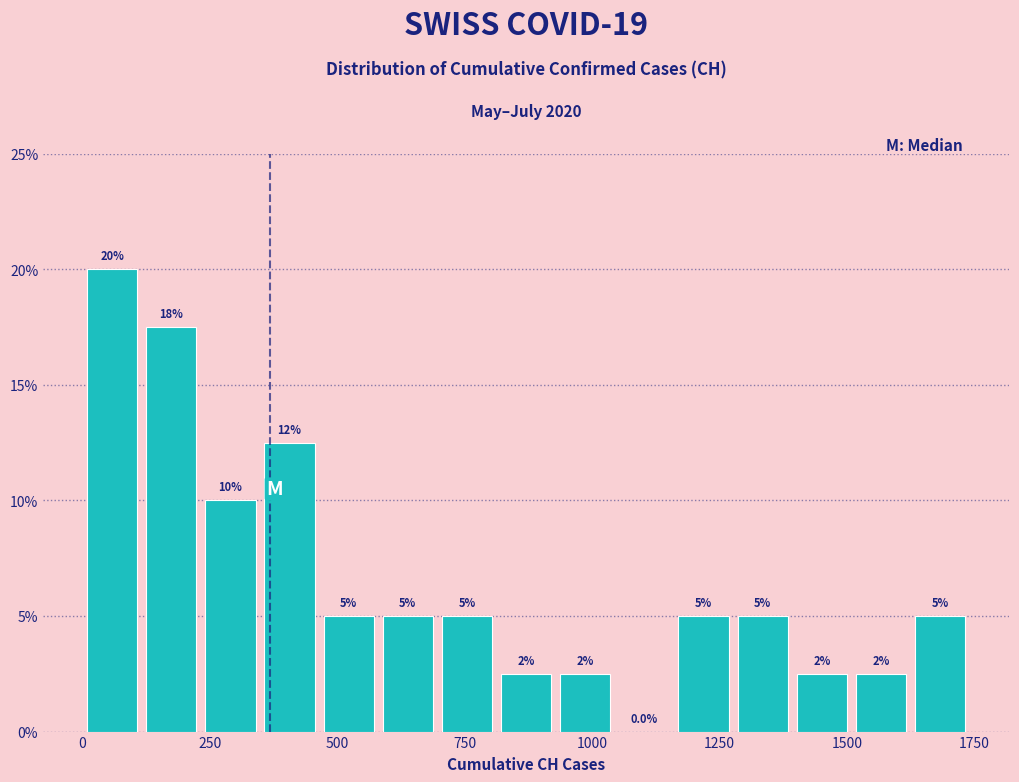

Around what value on the x-axis is the tallest bar? Give the approximate position of its centre, as read against the axis.

50